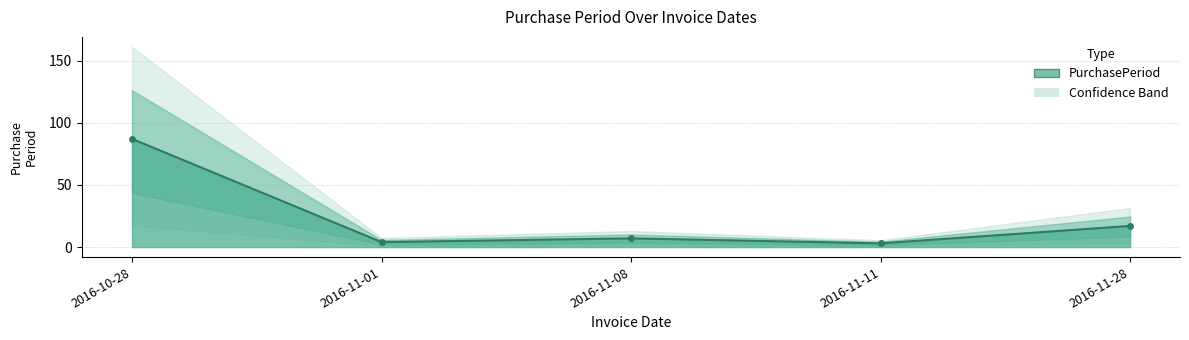

True or false: the data shows 7 at 2016-11-08.

True